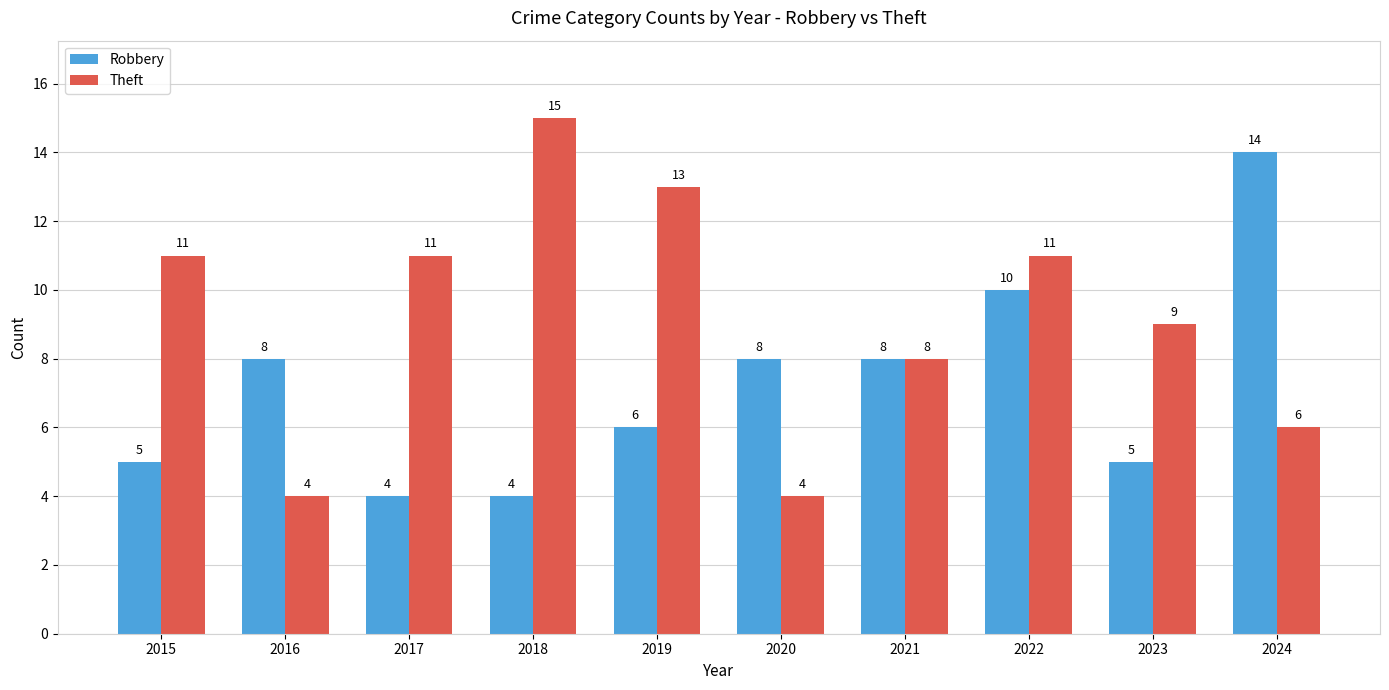

Which category has the highest value in the Robbery series?

2024